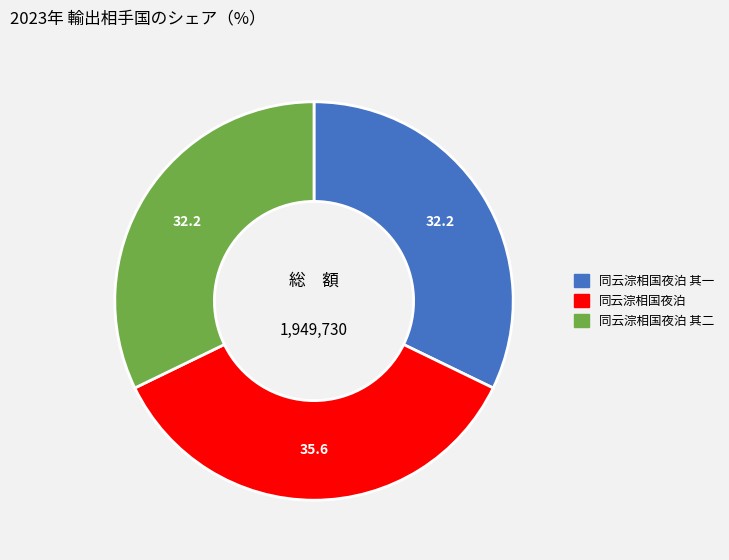

Does any single category account for the majority?

No